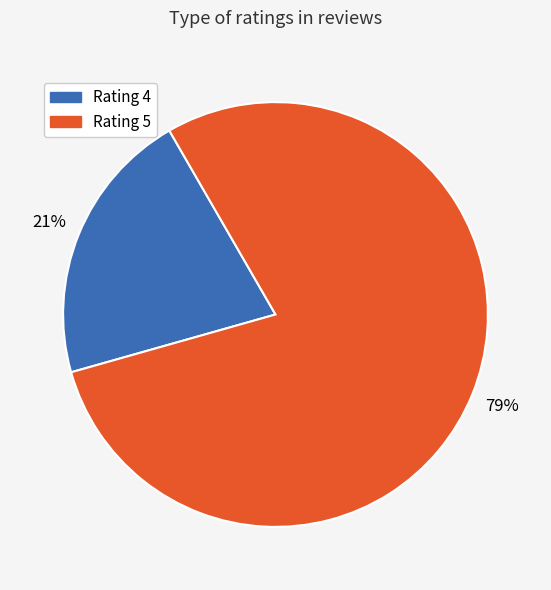

To the nearest percent, what is the difference between the largest and smallest slice percentages?

58%